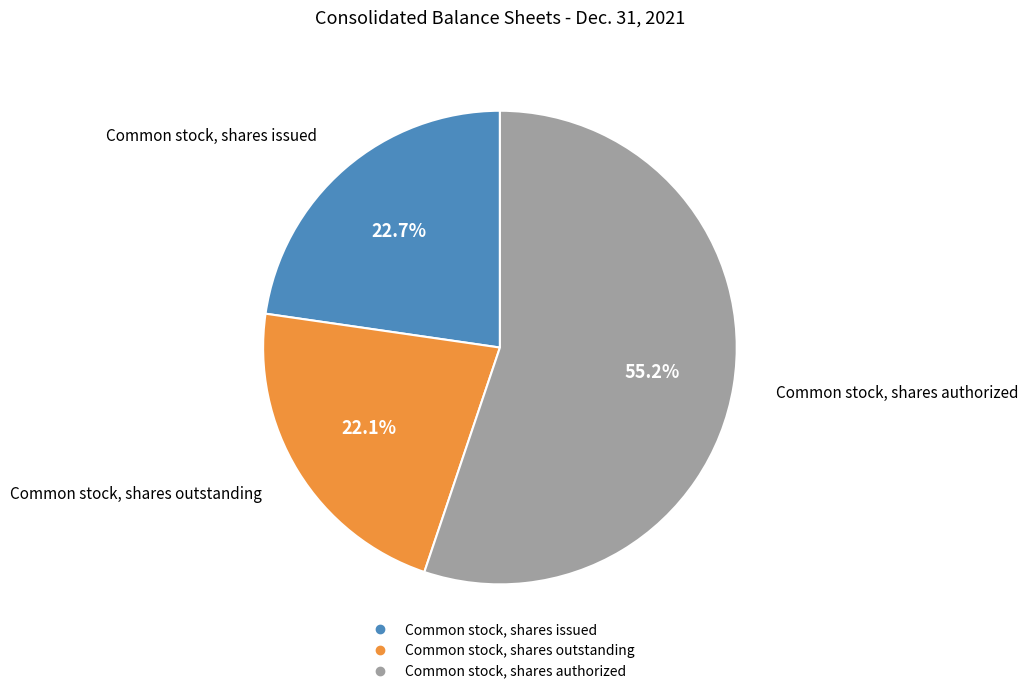

How many slices are in this pie chart?

3